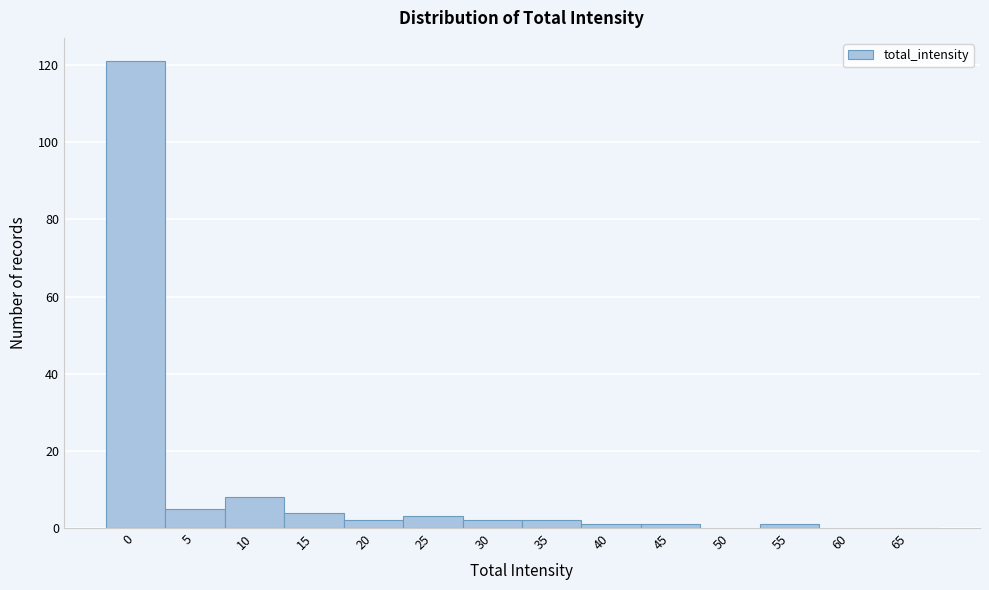

Reading left to right, list all the values displayed in this chart.

0=121	5=5	10=8	15=4	20=2	25=3	30=2	35=2	40=1	45=1	50=0	55=1	60=0	65=0